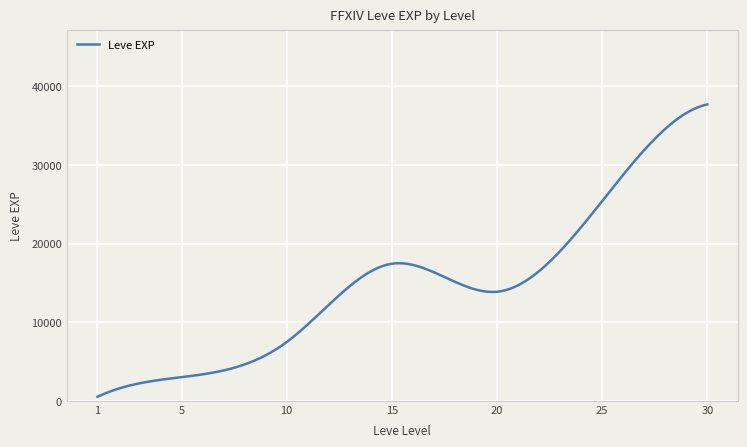

What is the greatest value displayed?

37715.0